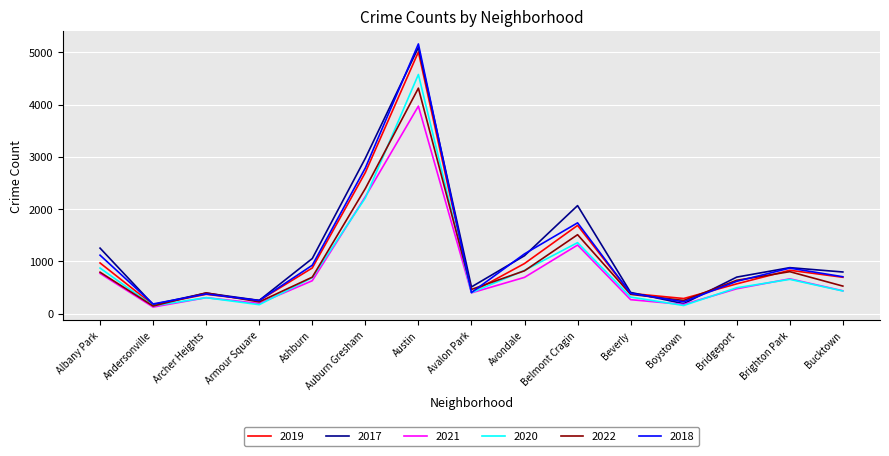

Which series has the widest spread of values?

2018